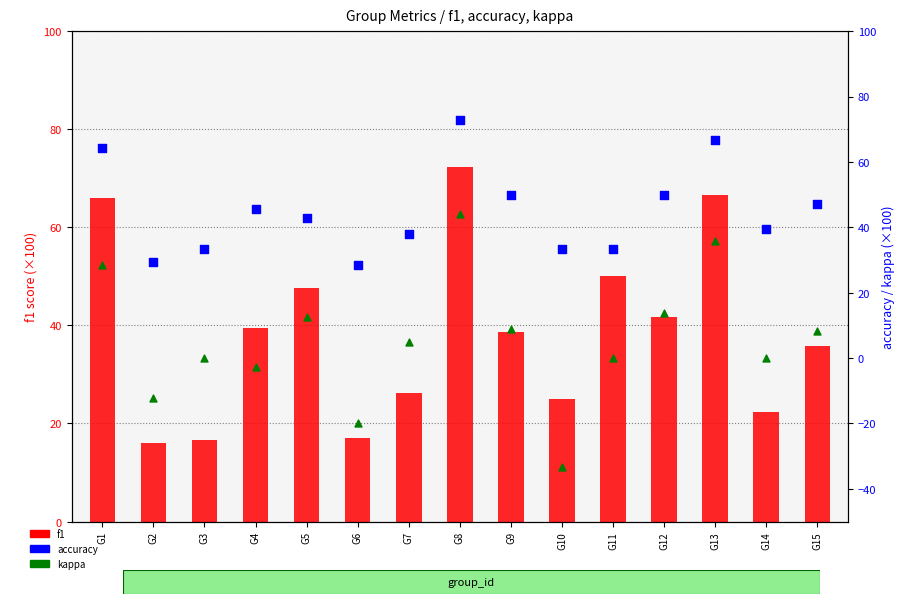

Which series reaches the maximum Y coordinate?

accuracy (×100)